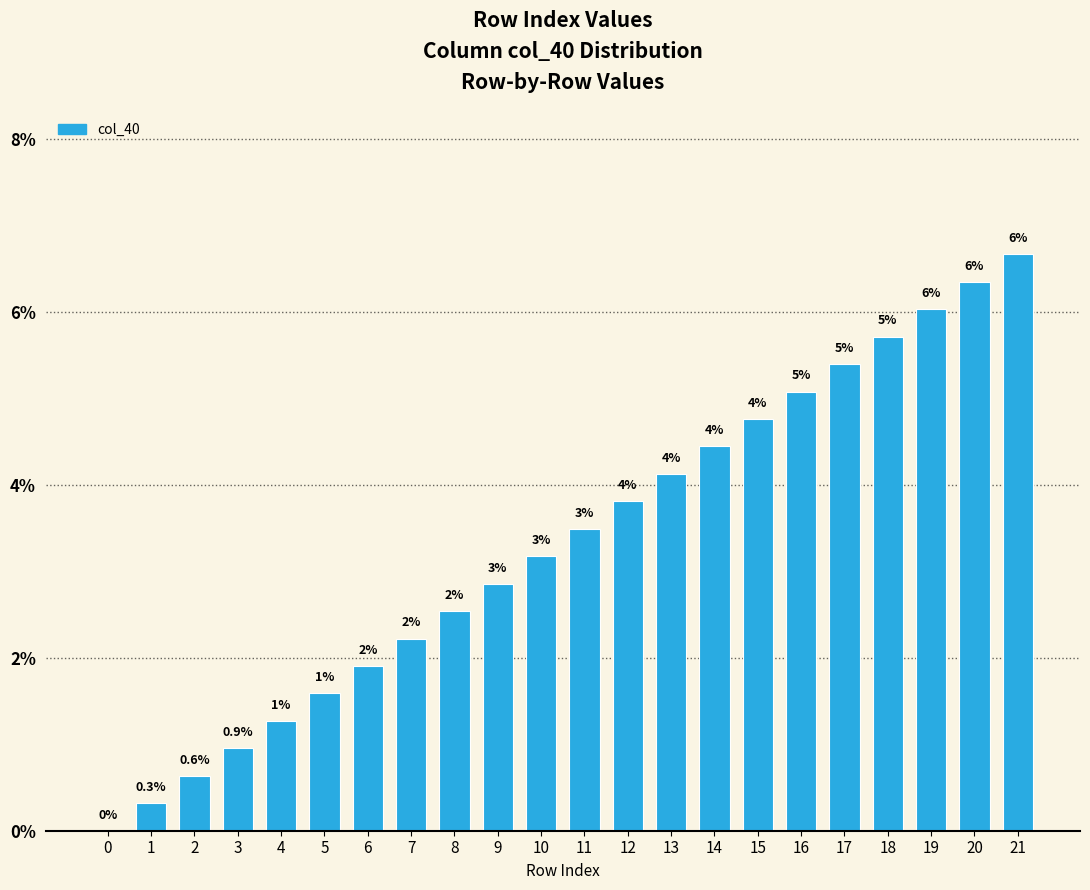

Does the chart contain stacked bars?

No